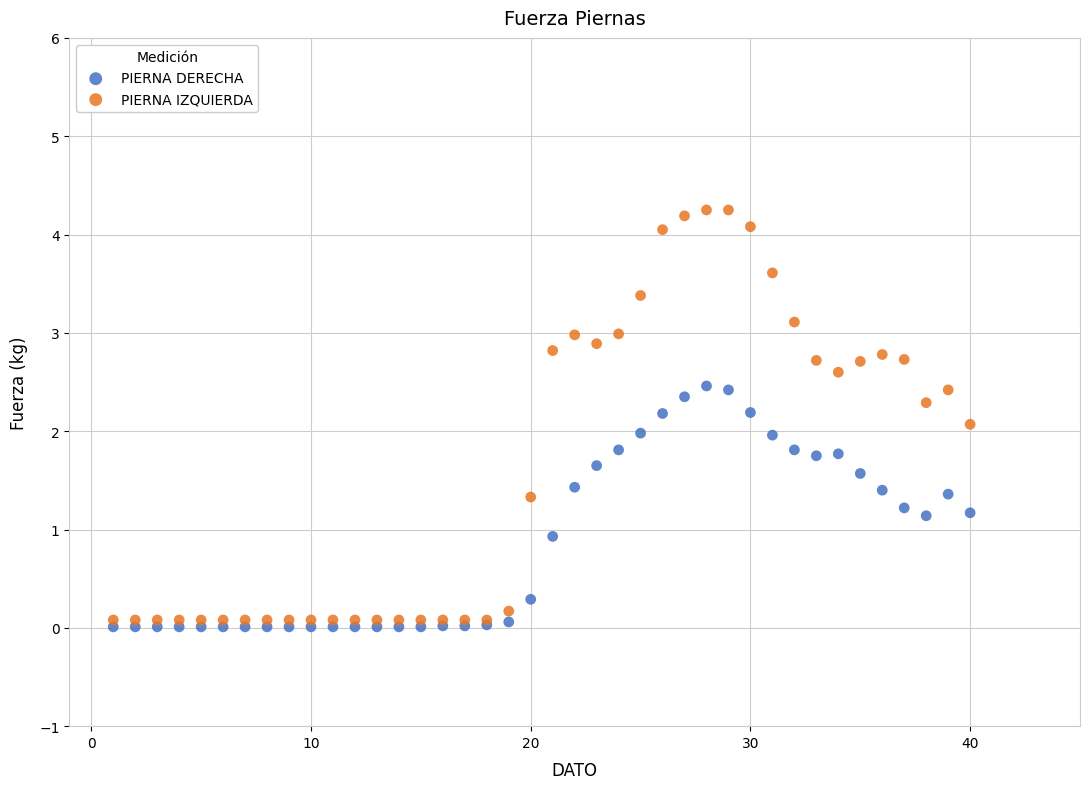

Which series has the largest Y range (max minus min)?

PIERNA IZQUIERDA